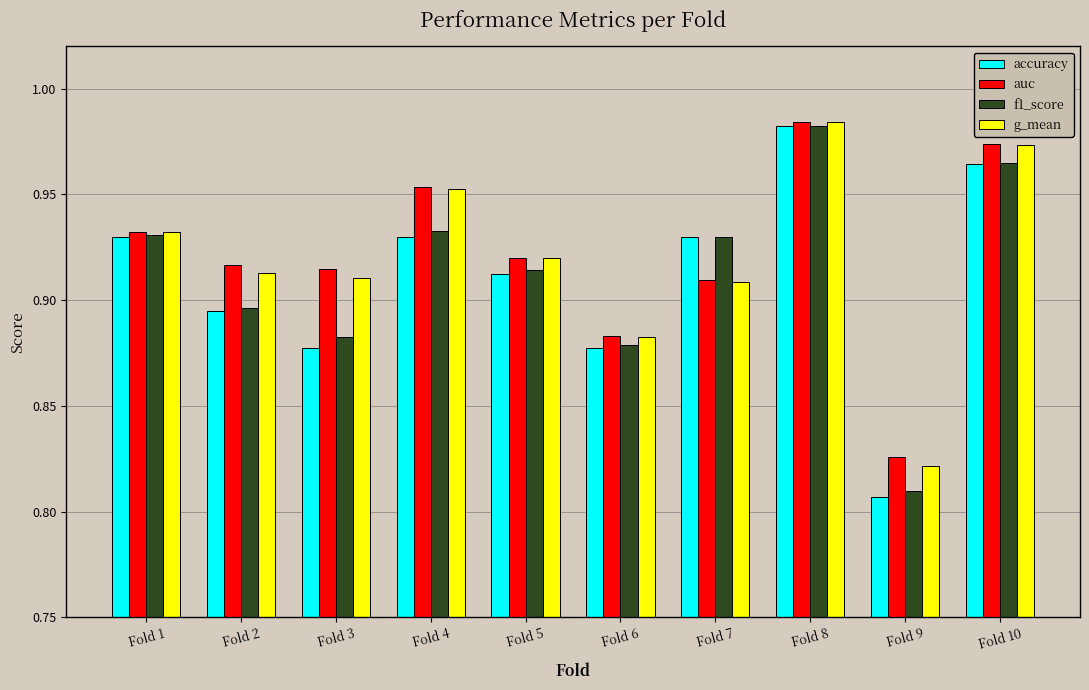

What are all the series names shown in the legend?

accuracy, auc, f1_score, g_mean